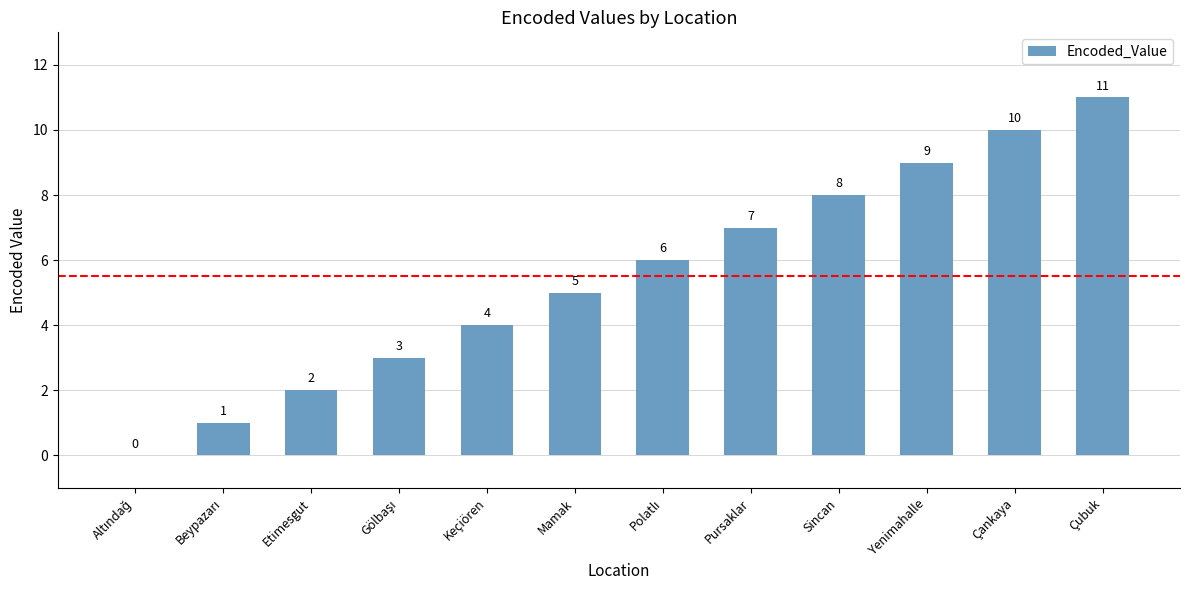

What is the sum of all values?

66